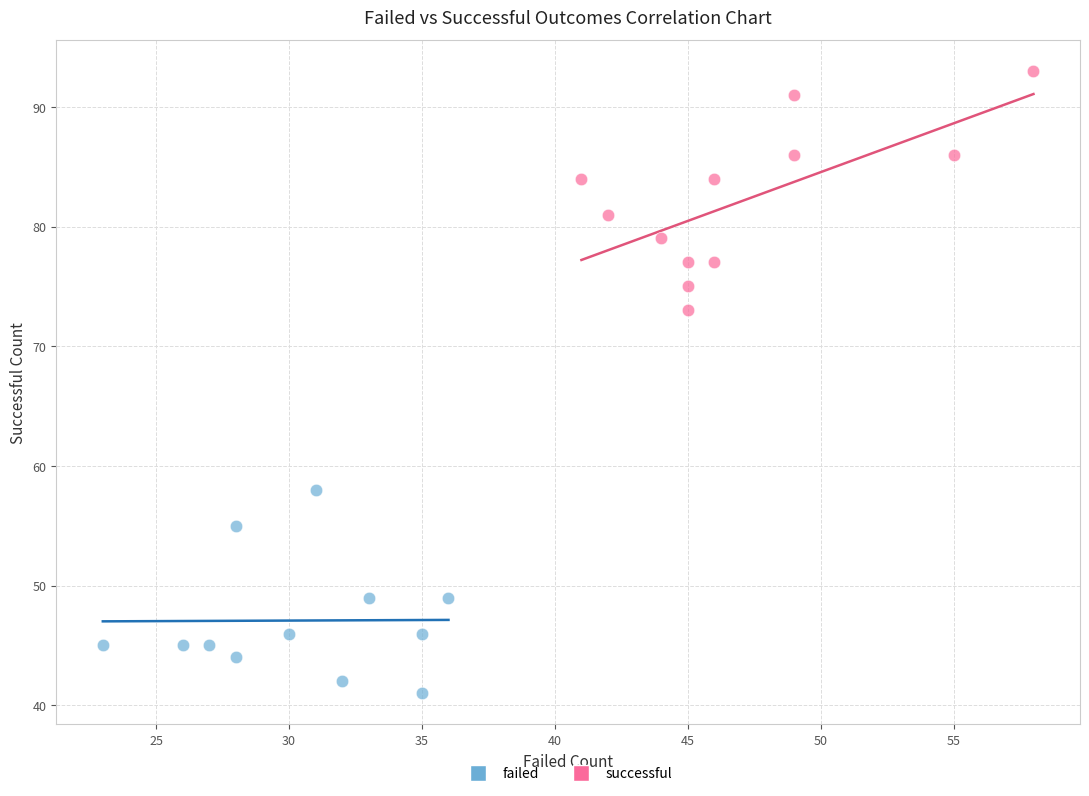

Which series has the largest Y range (max minus min)?

successful